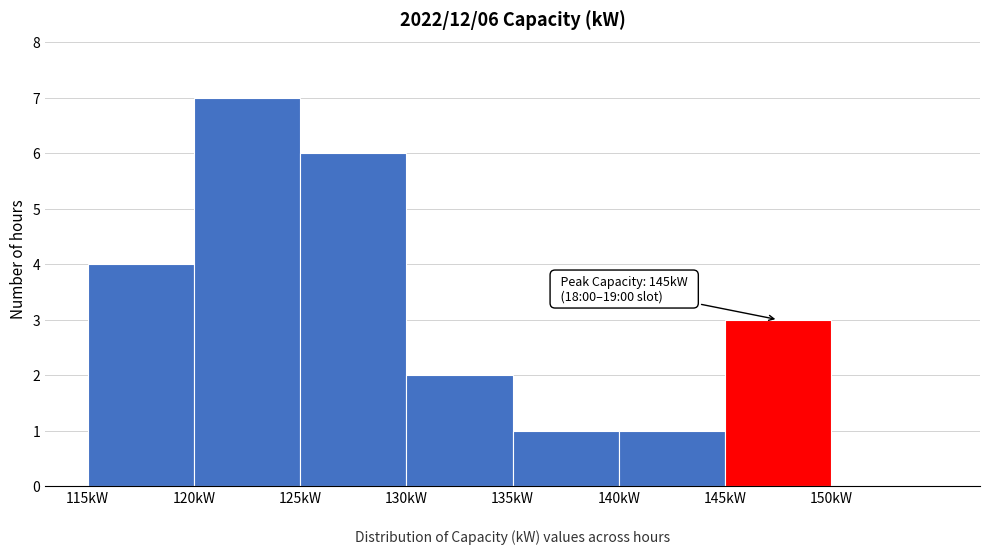

Which range on the x-axis has the tallest bar?

120 to 125